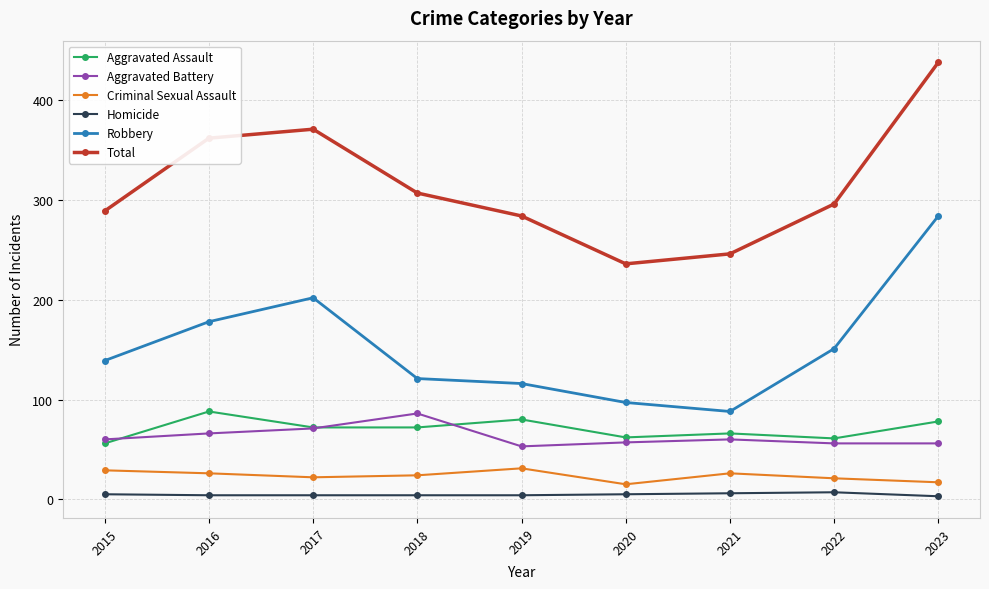

Count the number of data series in this chart.

6